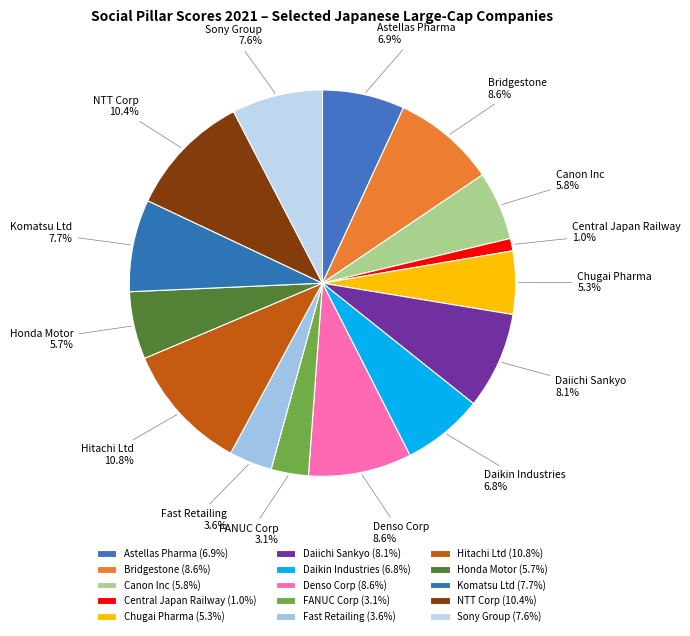

What is the total percentage of Fast Retailing and Denso Corp?

12.2%